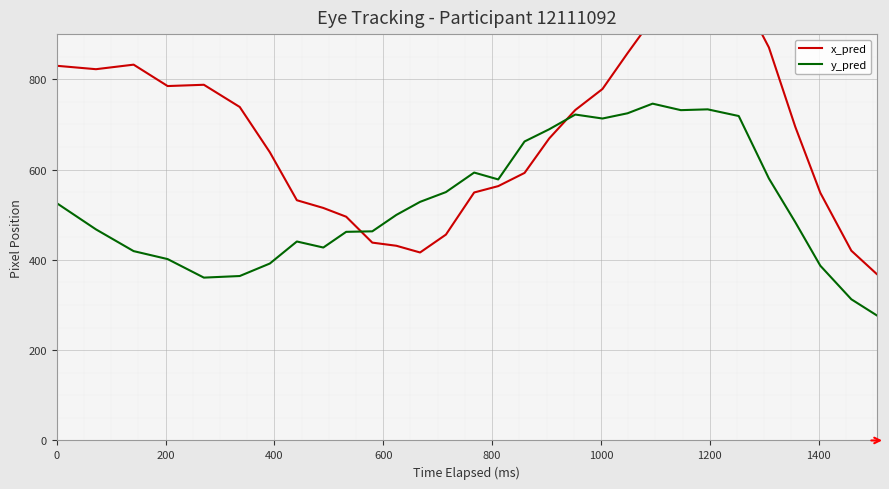

What are all the series names shown in the legend?

x_pred, y_pred